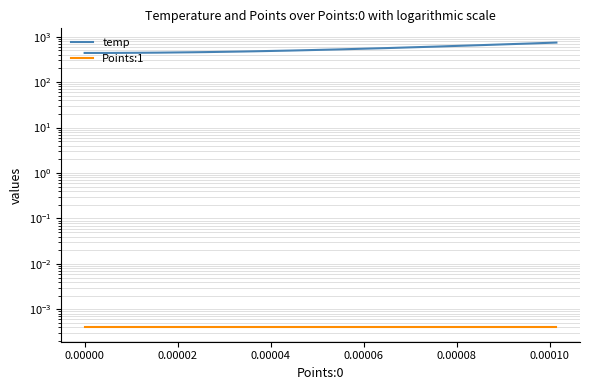

Which series has the largest total across all categories?

temp